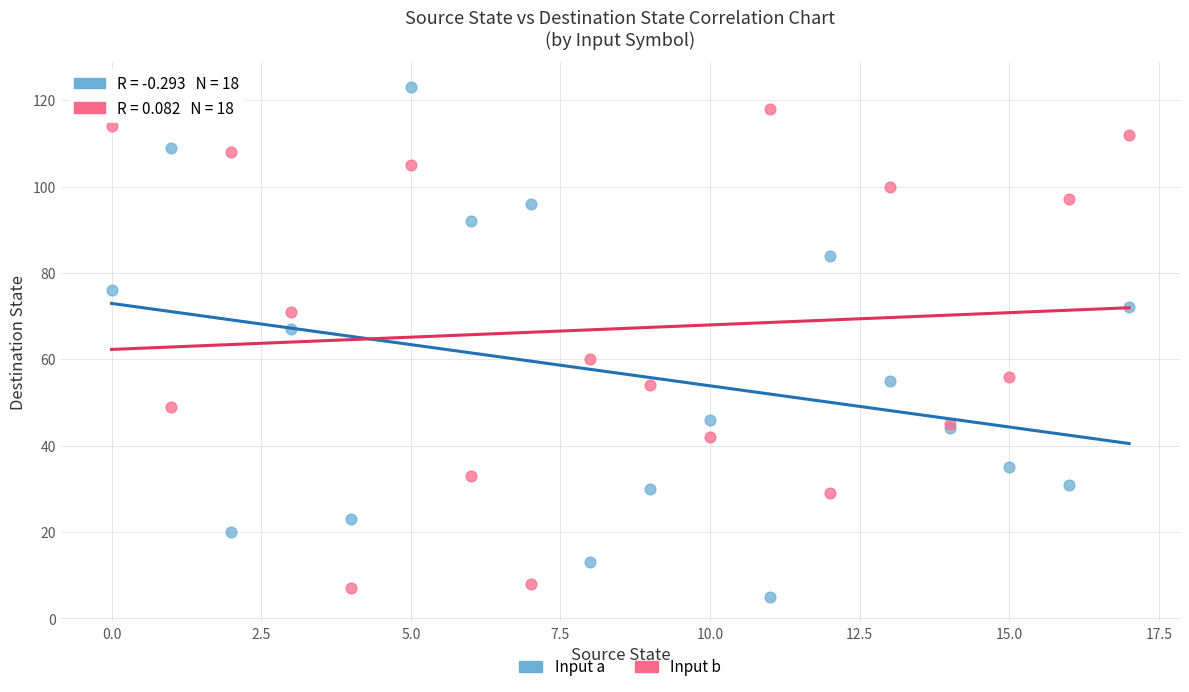

In the Input b series, what Y value is closest to 62?

60